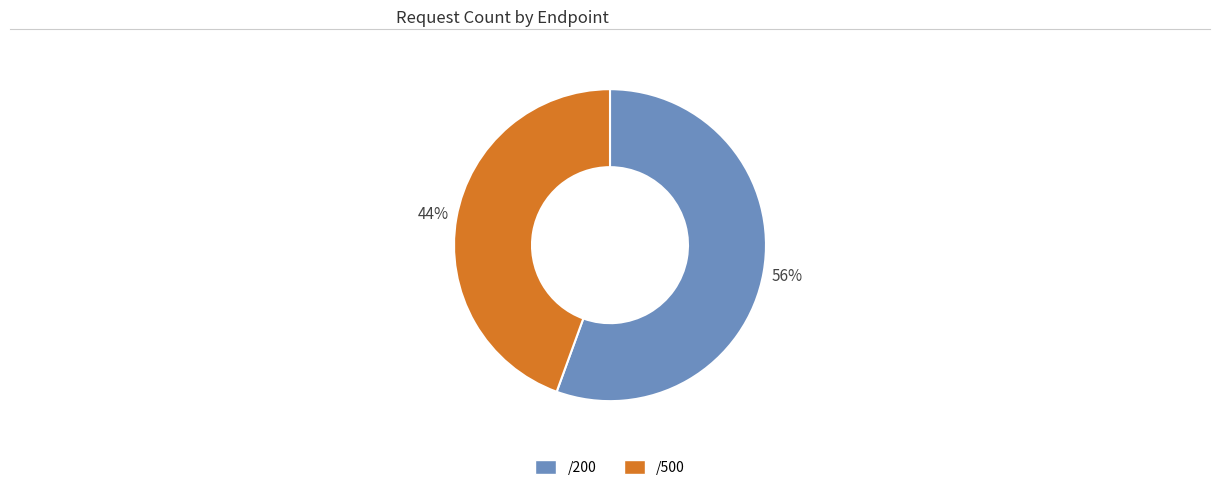

What is the majority slice?

/200